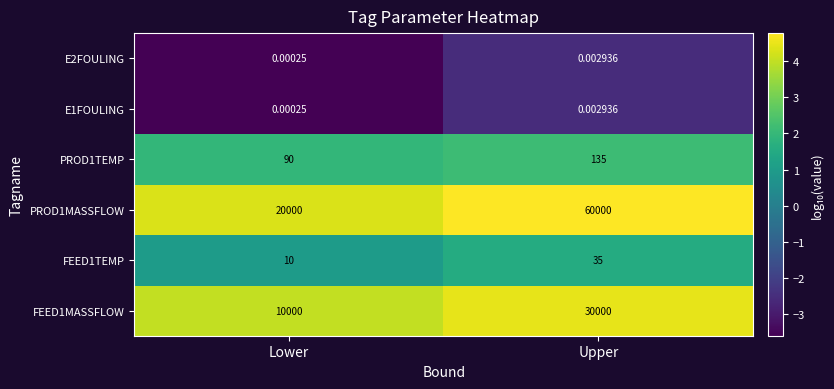

What is the greatest value displayed?

60000.0